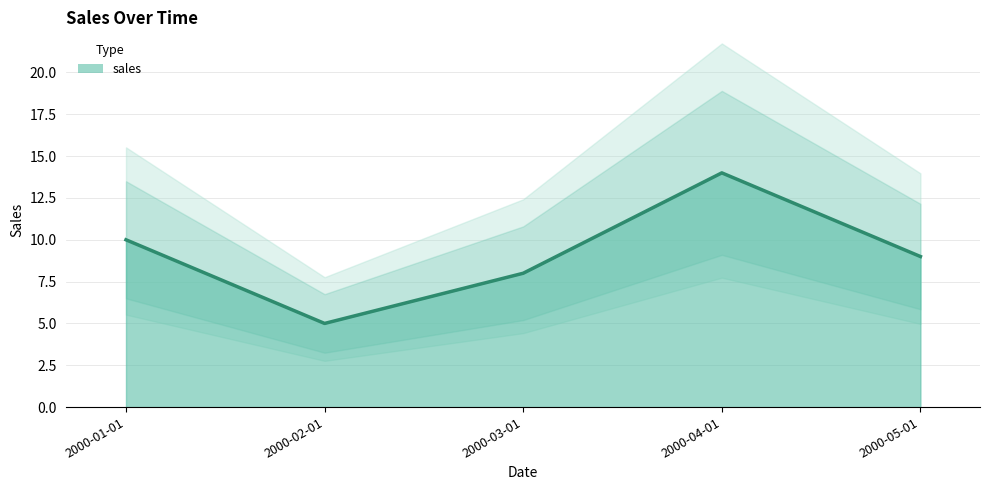

What is the difference between the second highest and minimum values?

5